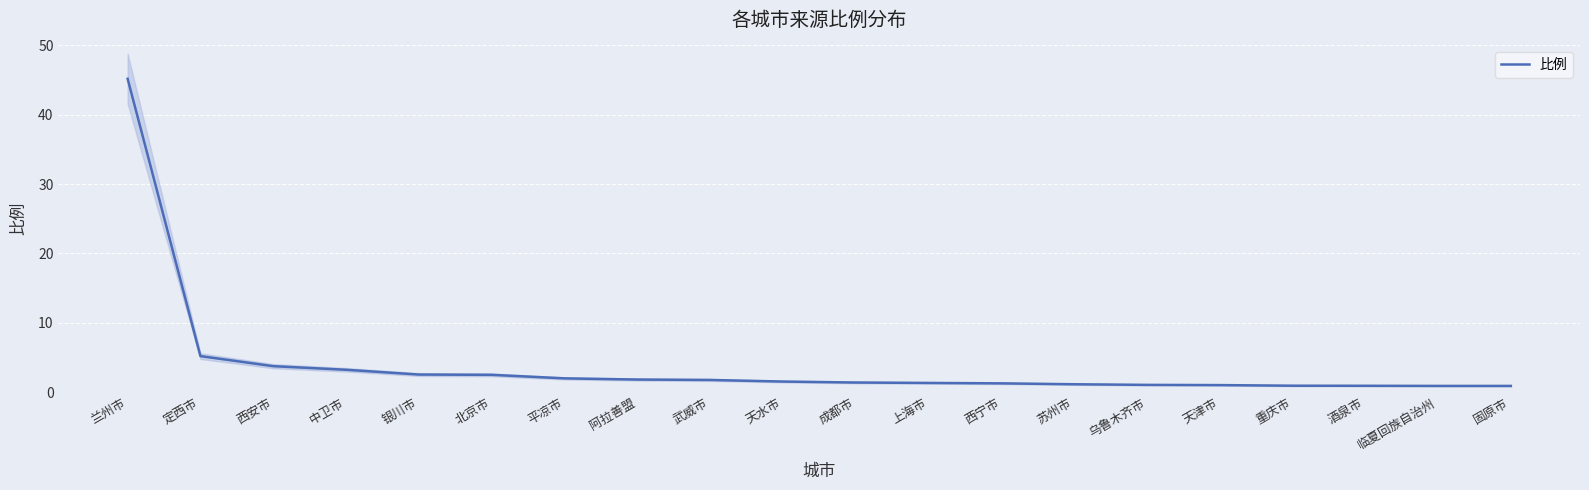

What is the ratio of the value at 重庆市 to the value at 北京市?

0.4